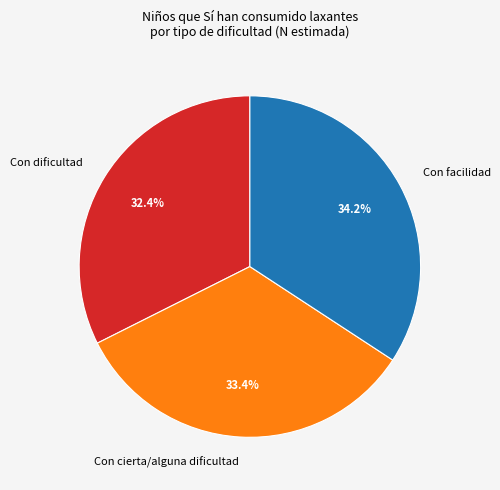

To the nearest percent, what percentage of the pie is Con facilidad?

34%